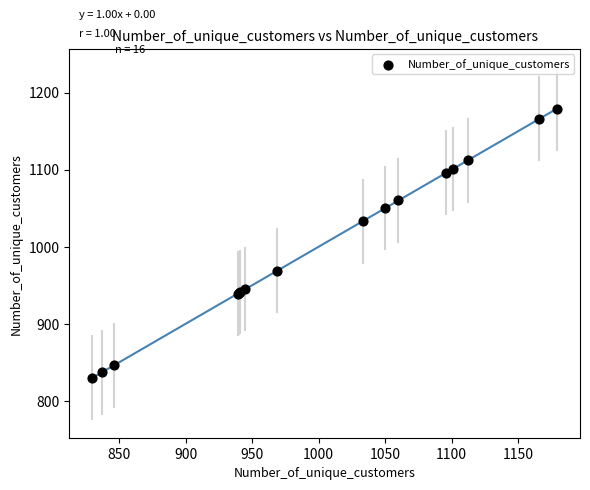

What Y value in the scatter plot is closest to 1004?

1033